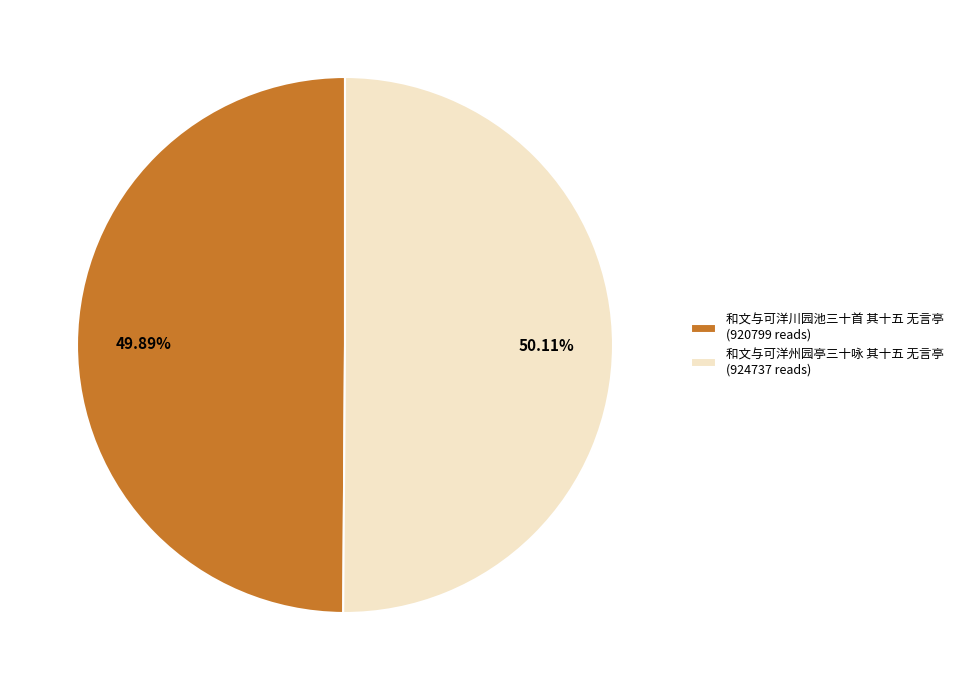

Combined, do 和文与可洋川园池三十首 其十五 无言亭 (920799 reads) and 和文与可洋州园亭三十咏 其十五 无言亭 (924737 reads) account for over 50%?

Yes